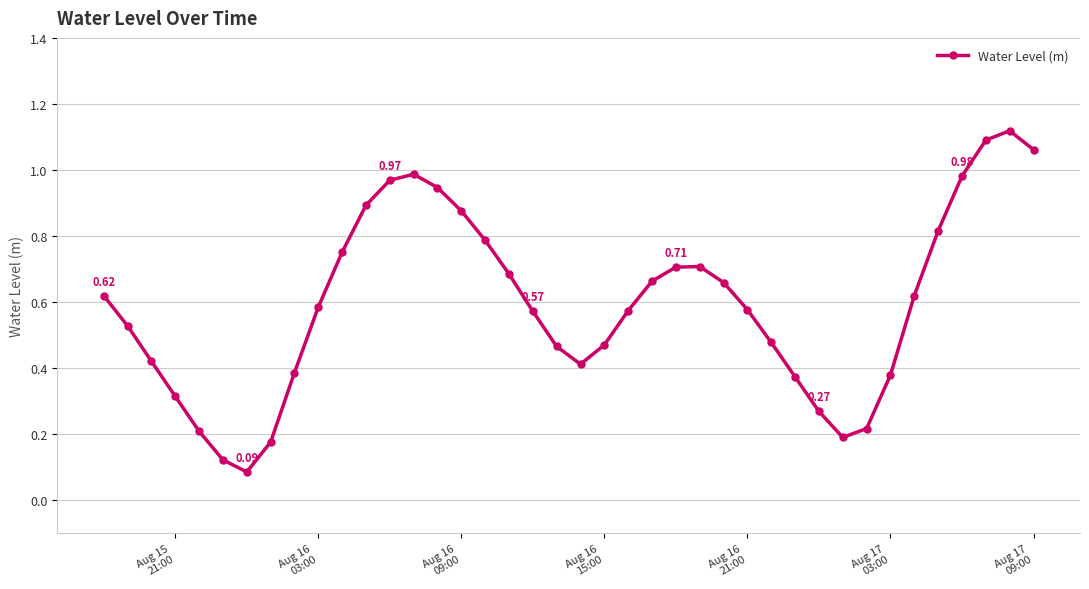

How many interior local peaks (higher than both neighbors) does the data have?

3